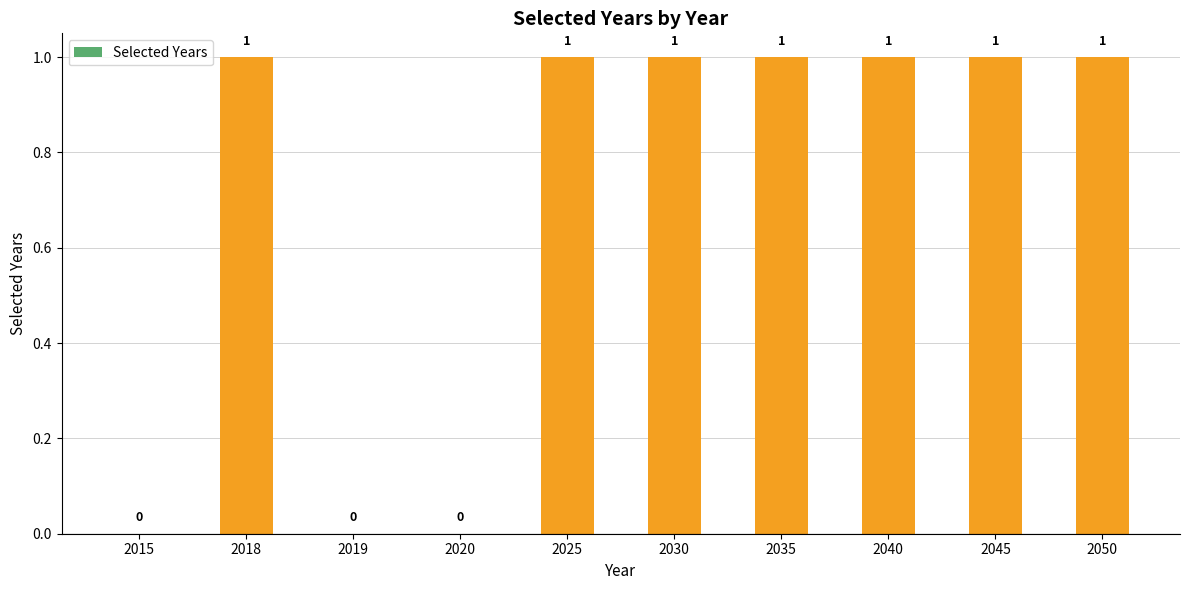

What is the maximum value shown in the chart?

1